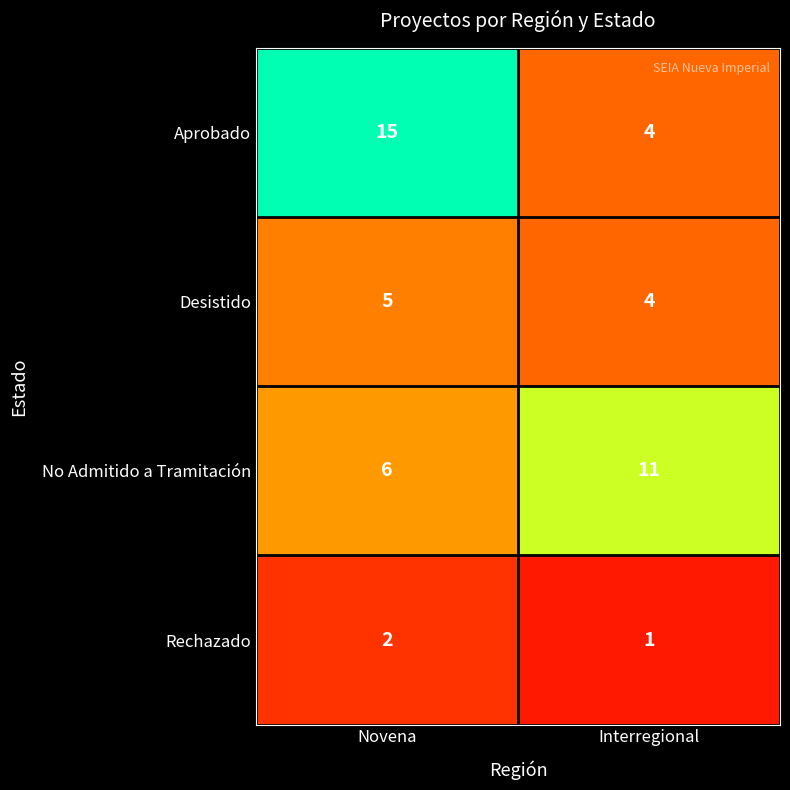

The value of Desistido at Novena is 5. True or false?

True